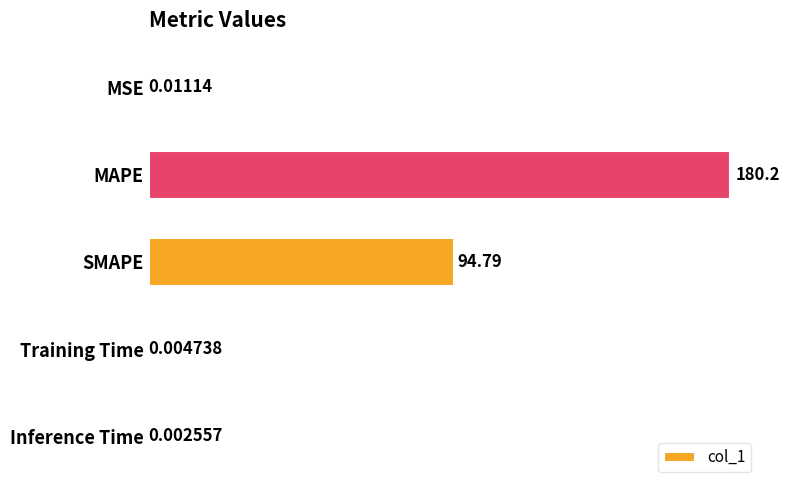

Which label corresponds to the largest value in the chart?

MAPE